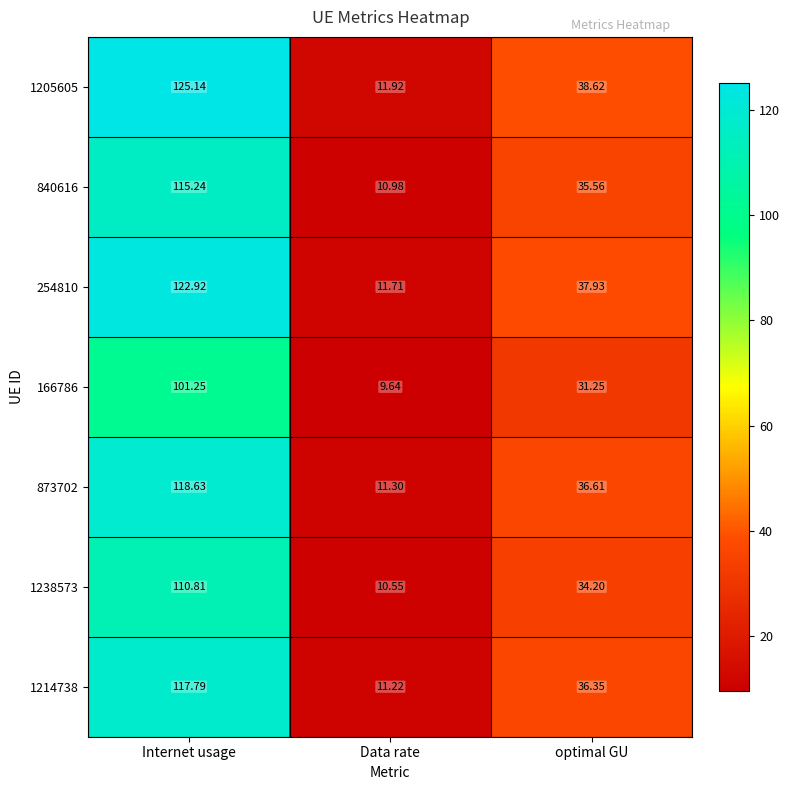

At which label does 840616 reach its minimum?

Data rate